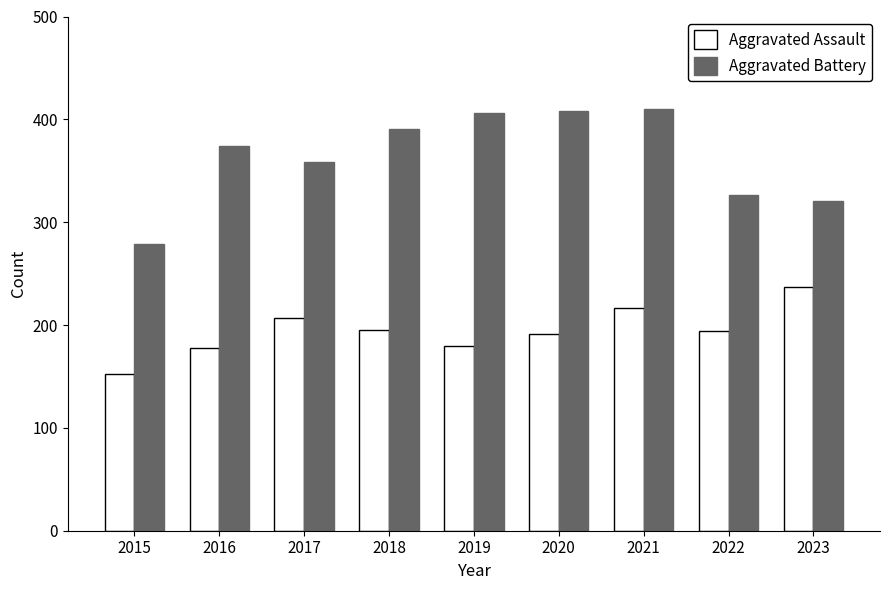

Rank the series by their average value, from lowest to highest.

Aggravated Assault, Aggravated Battery